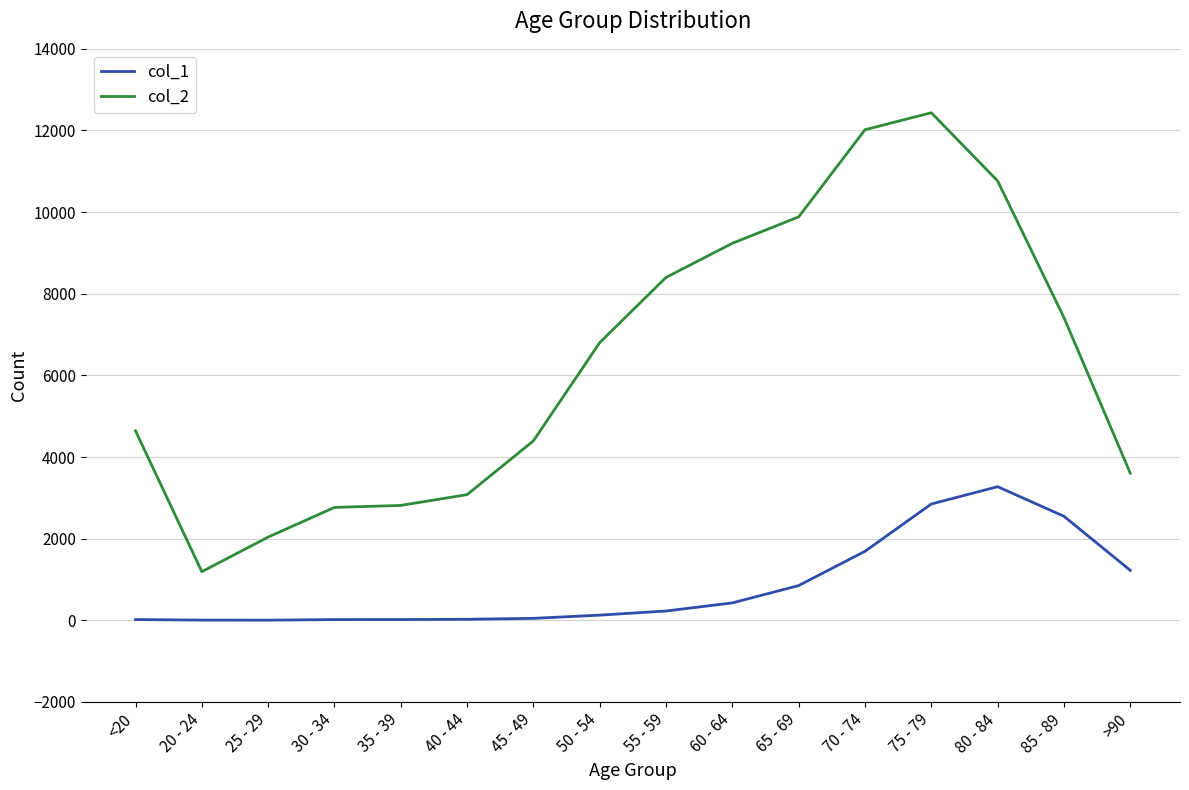

List the series in order of their overall mean, lowest first.

col_1, col_2